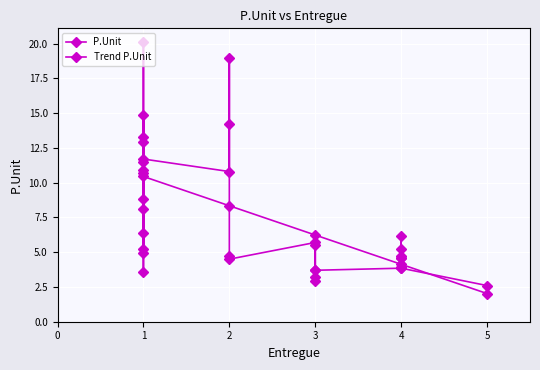

Which label corresponds to the smallest value in the chart?

5